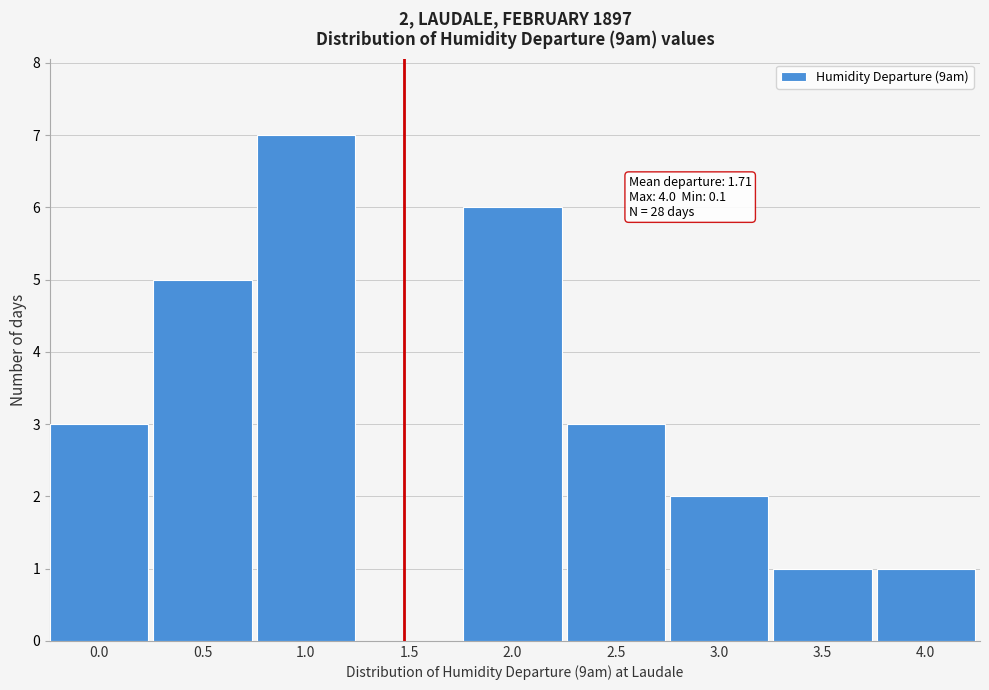

Reading right to left, what are all the values shown in this chart?

4.0=1	3.5=1	3.0=2	2.5=3	2.0=6	1.5=0	1.0=7	0.5=5	0.0=3